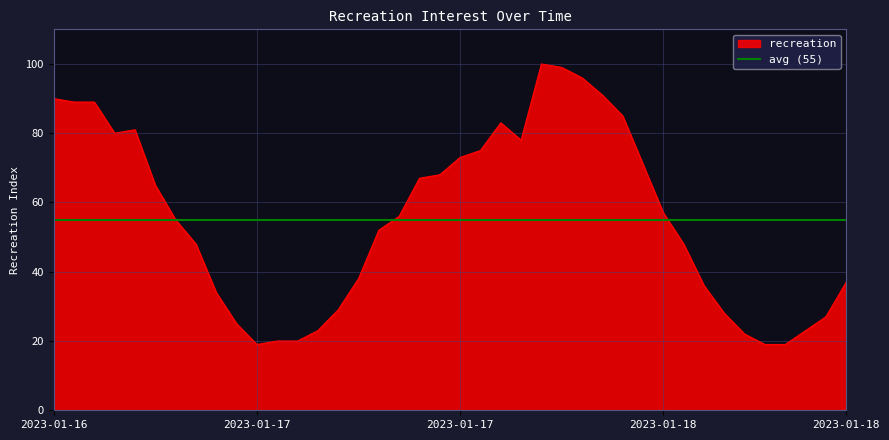

What is the difference between the maximum and second lowest values?

81